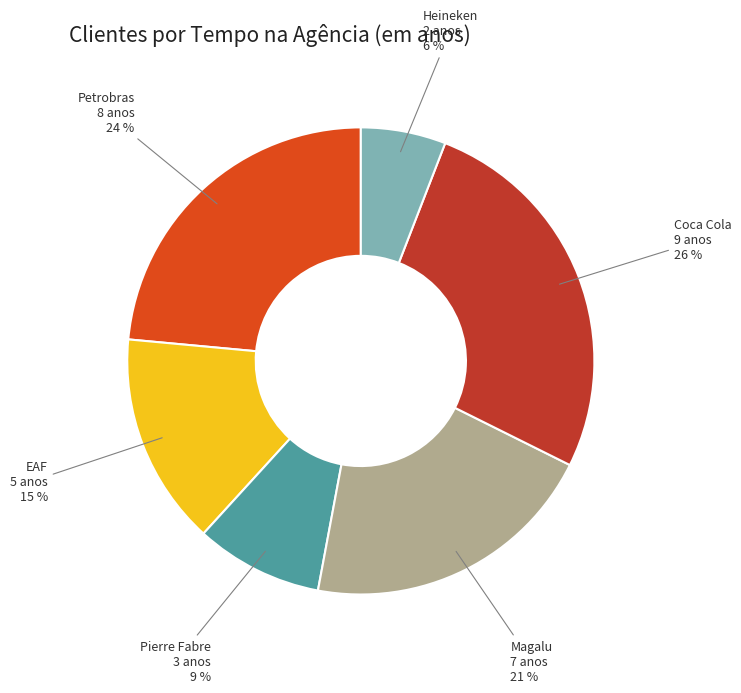

Which has a higher value, Pierre Fabre or Petrobras?

Petrobras